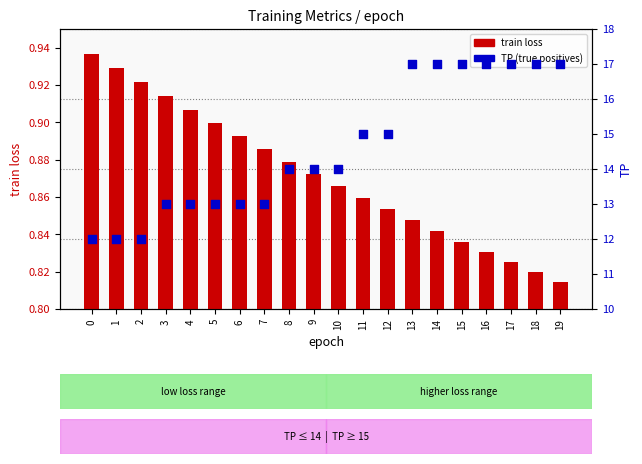

Which series has the widest spread of Y values?

TP